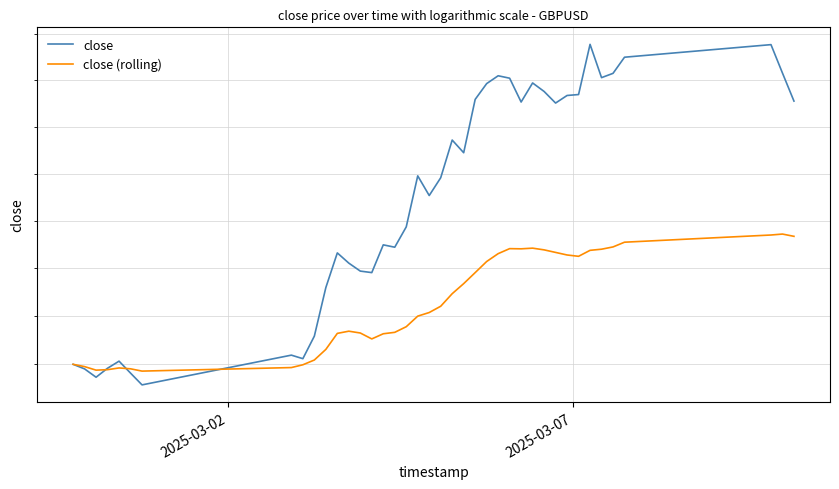

What are all the series names shown in the legend?

close, close (rolling)